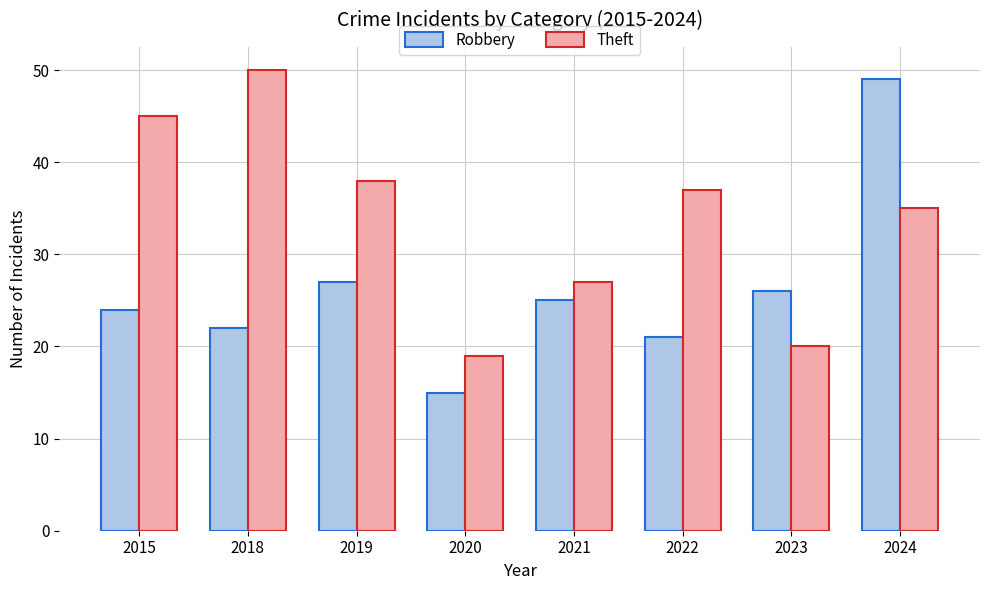

The value of Theft at 2023 is 20. True or false?

True